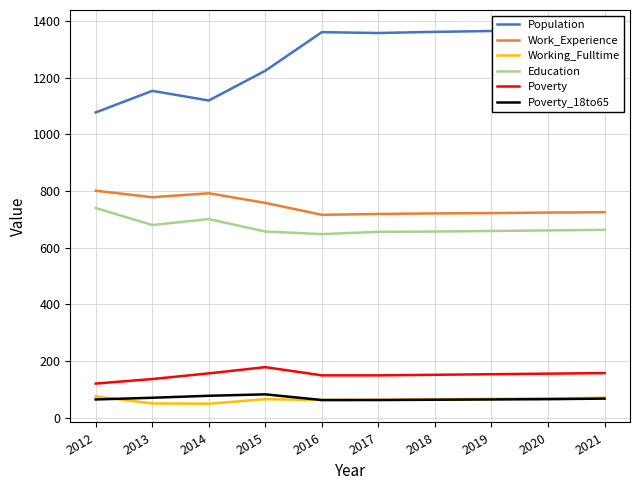

Is it true that Working_Fulltime equals 36 at 2015?

False